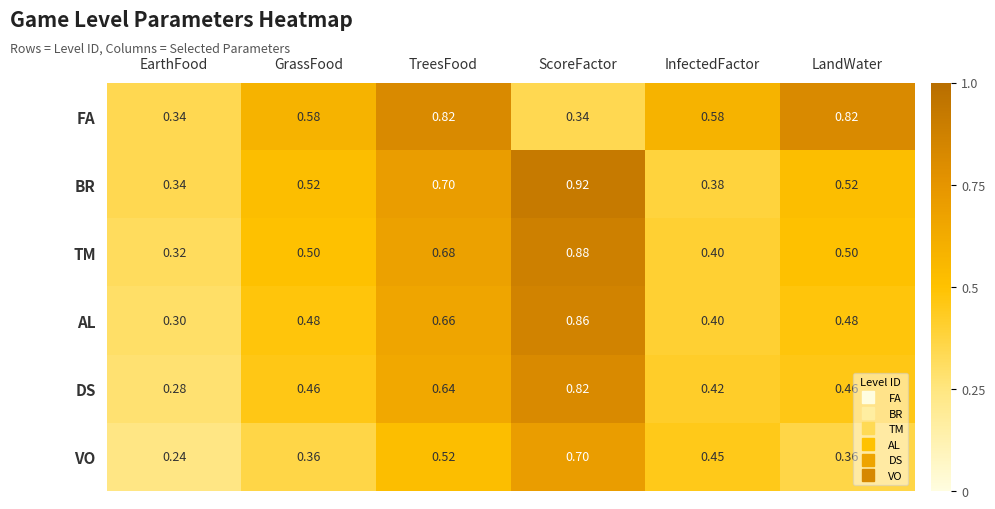

At which category is the sum across all series the highest?

ScoreFactor